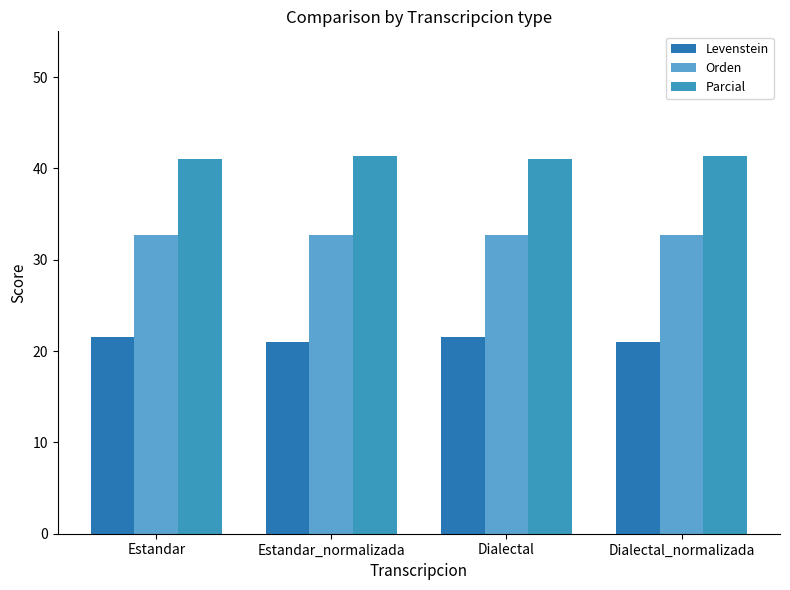

Which series has the widest spread of values?

Levenstein